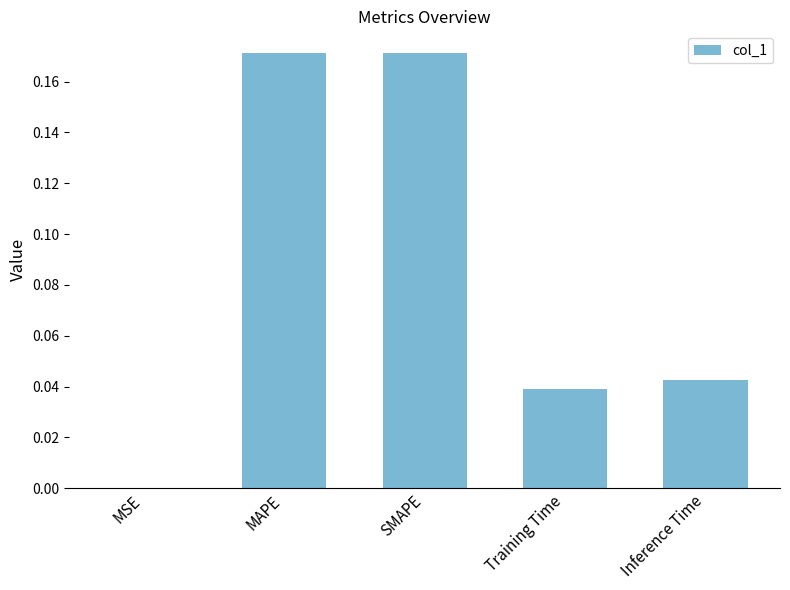

True or false: the data shows 0.1 at MAPE.

False